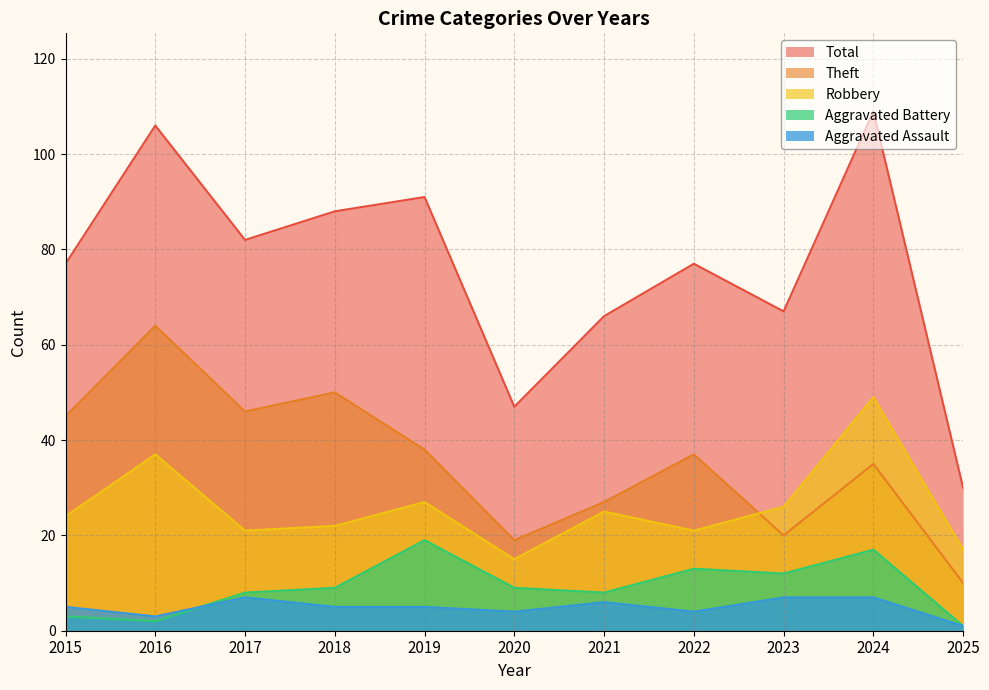

In Total, how many points are lower than both neighbors (excluding endpoints)?

3